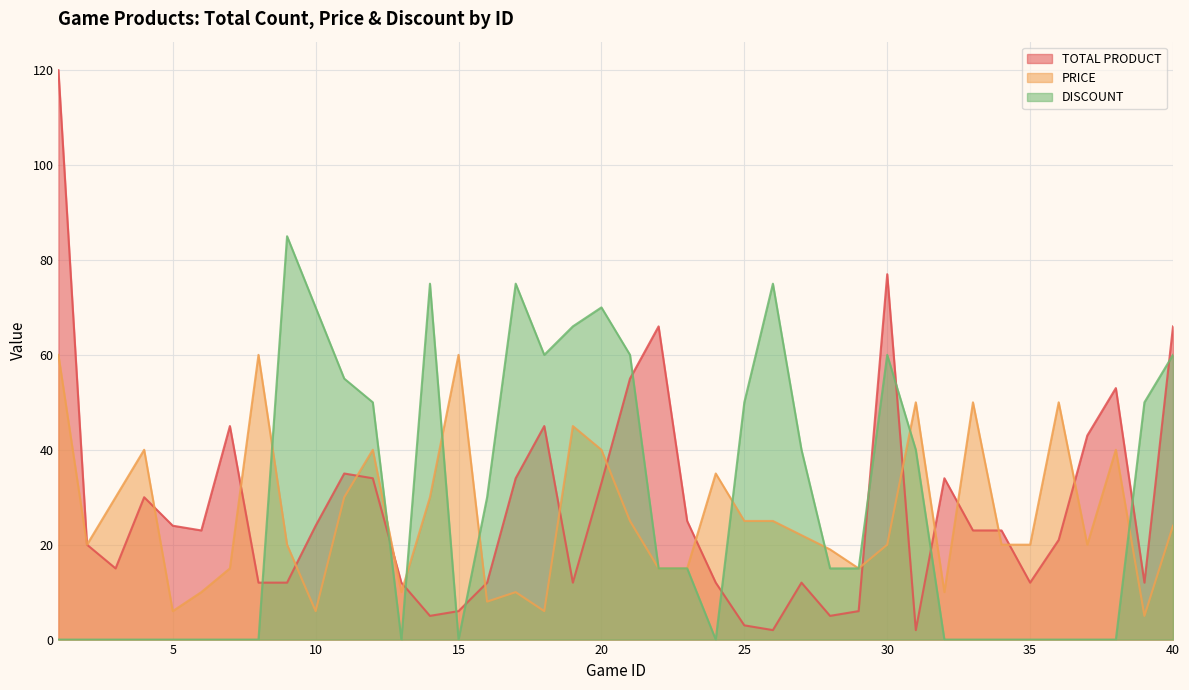

Reading left to right, transcribe all the data shown in this chart.

TOTAL PRODUCT: 120	20	15	30	24	23	45	12	12	24	35	34	12	5	6	12	34	45	12	33	55	66	25	12	3	2	12	5	6	77	2	34	23	23	12	21	43	53	12	66
PRICE: 60	20	30	40	6	10	15	60	20	6	30	40	10	30	60	8	10	6	45	40	25	15	15	35	25	25	22	19	15	20	50	10	50	20	20	50	20	40	5	24
DISCOUNT: 0	0	0	0	0	0	0	0	85	70	55	50	0	75	0	30	75	60	66	70	60	15	15	0	50	75	40	15	15	60	40	0	0	0	0	0	0	0	50	60